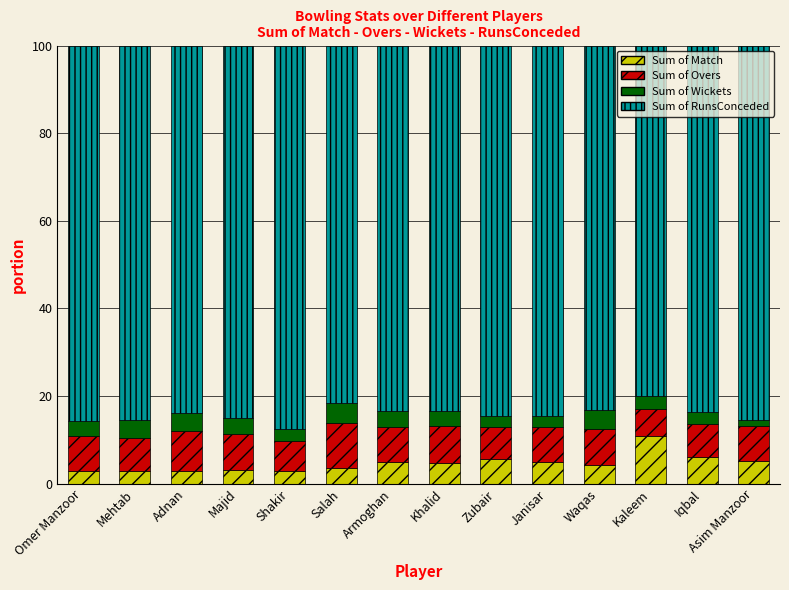

The value of Sum of Match at Khalid is 4.8. True or false?

True